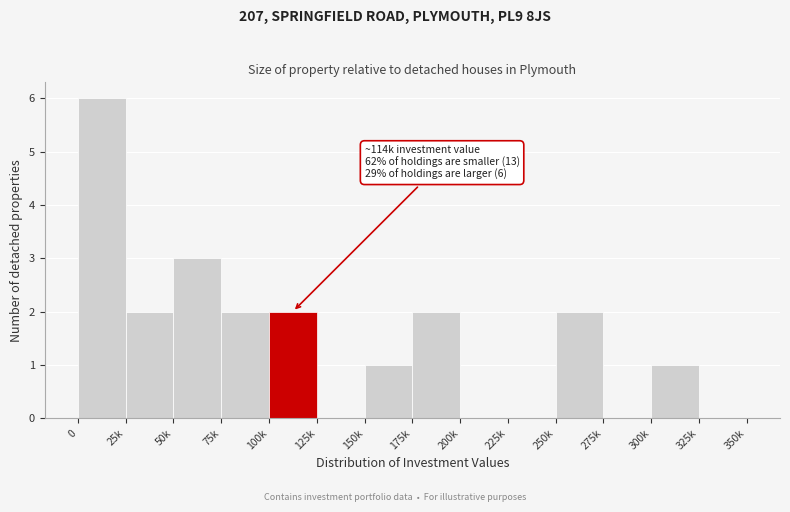

Reading left to right, extract all data points from this chart.

0=6	25k=2	50k=3	75k=2	100k=2	125k=0	150k=1	175k=2	200k=0	225k=0	250k=2	275k=0	300k=1	325k=0